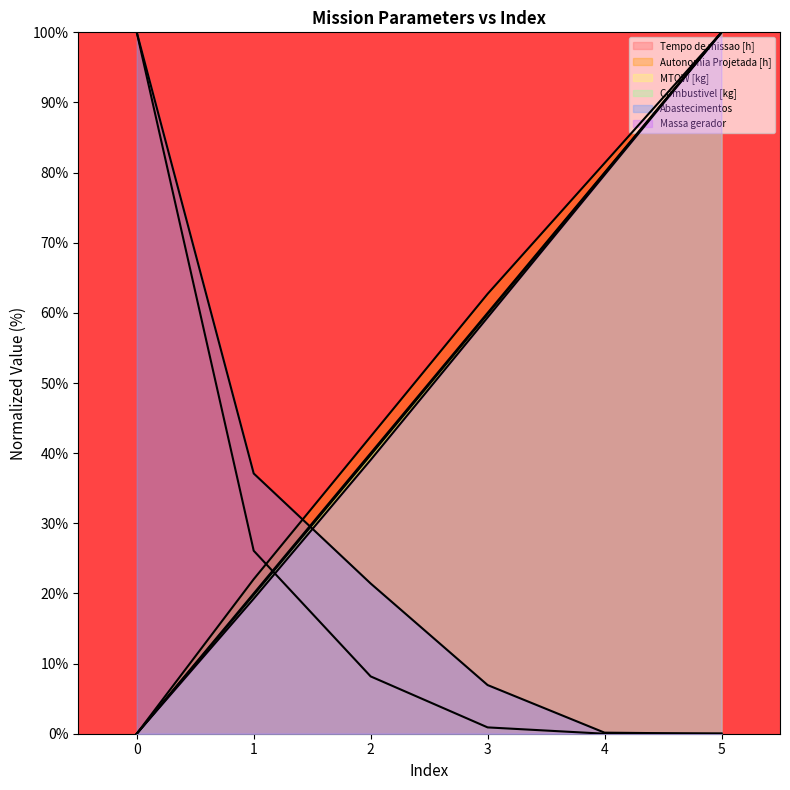

List the series in order of their peak value, lowest first.

Tempo de missao [h], Autonomia Projetada [h], MTOW [kg], Combustivel [kg], Abastecimentos, Massa gerador